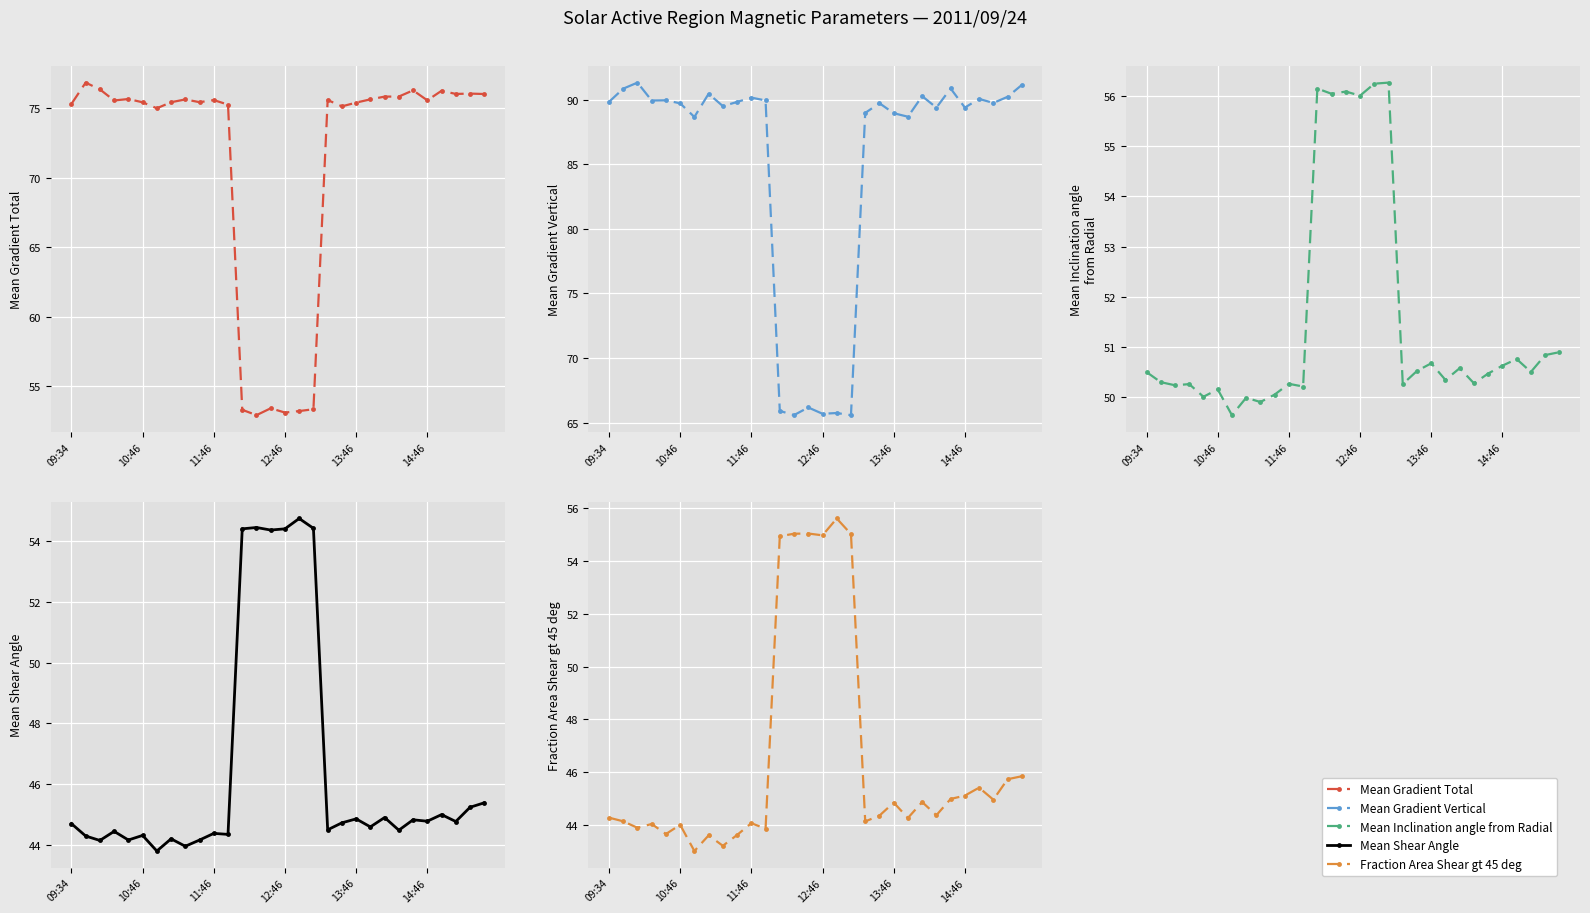

Which category has the lowest value in the Fraction Area Shear gt 45 deg series?

6